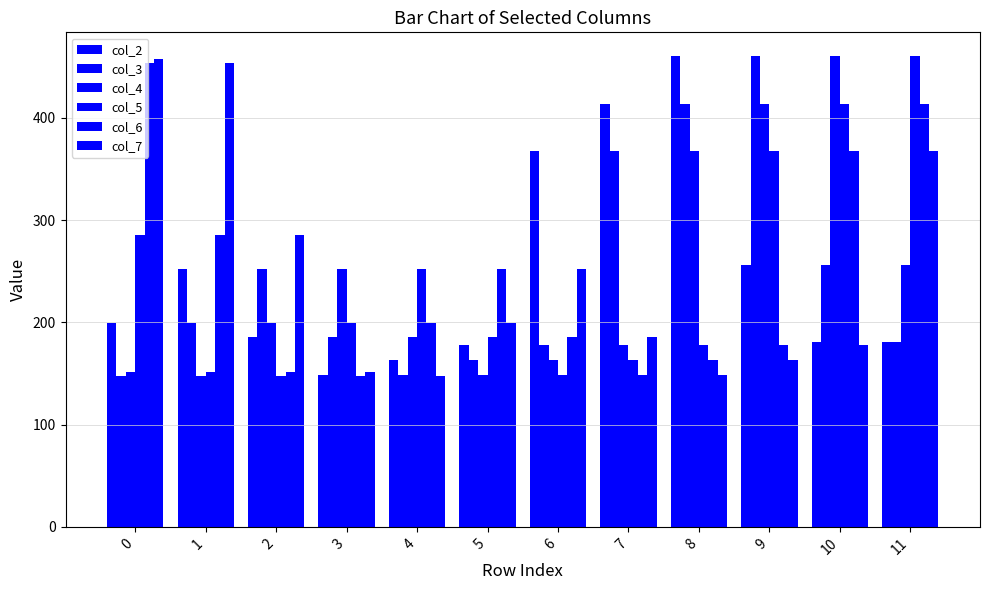

Reading left to right, transcribe all the data shown in this chart.

col_2: 199.5	252.5	186.1	148.6	163.5	178.0	368.0	414.0	460.6	256.3	181.1	180.8
col_3: 148.0	199.5	252.5	186.1	148.6	163.5	178.0	368.0	414.0	460.6	256.3	181.1
col_4: 151.0	148.0	199.5	252.5	186.1	148.6	163.5	178.0	368.0	414.0	460.6	256.3
col_5: 285.0	151.0	148.0	199.5	252.5	186.1	148.6	163.5	178.0	368.0	414.0	460.6
col_6: 454.0	285.0	151.0	148.0	199.5	252.5	186.1	148.6	163.5	178.0	368.0	414.0
col_7: 458.0	454.0	285.0	151.0	148.0	199.5	252.5	186.1	148.6	163.5	178.0	368.0